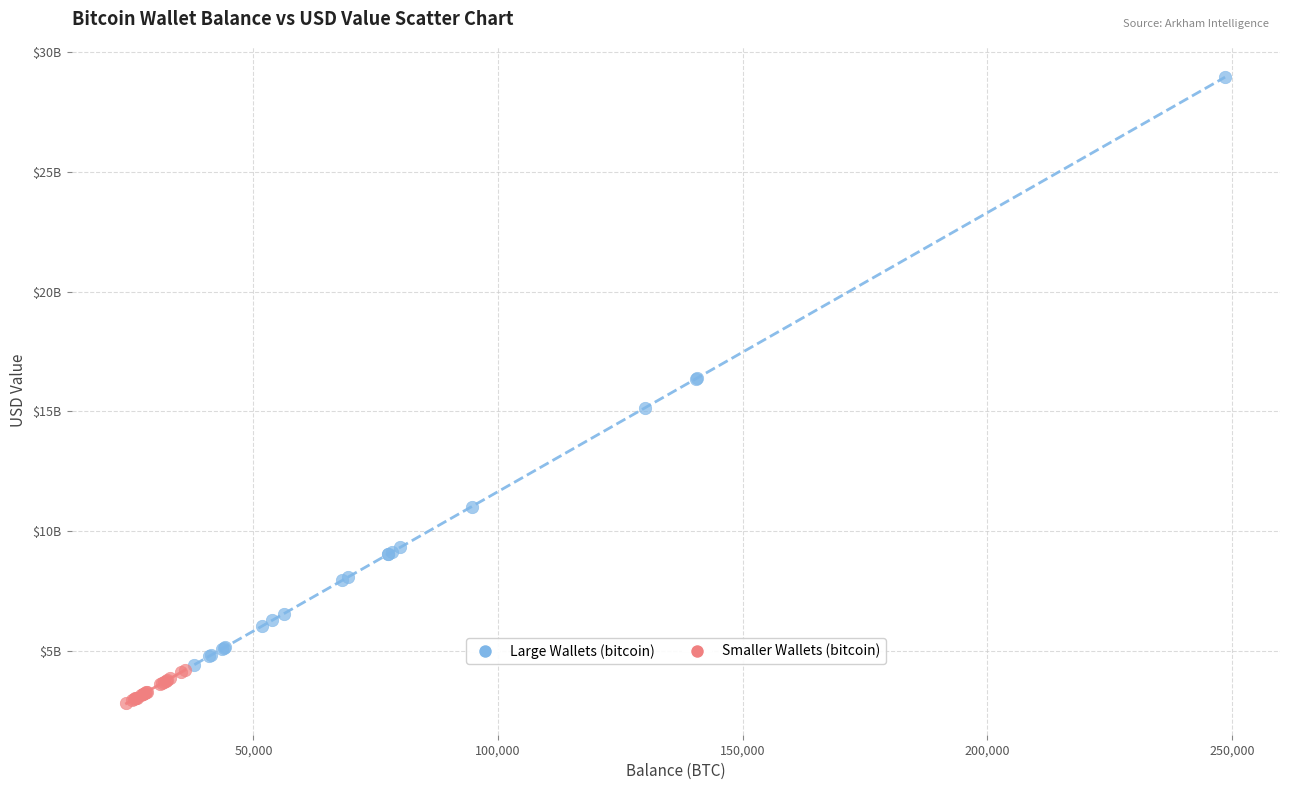

What are all the series names shown in the legend?

Large Wallets (bitcoin), Smaller Wallets (bitcoin)